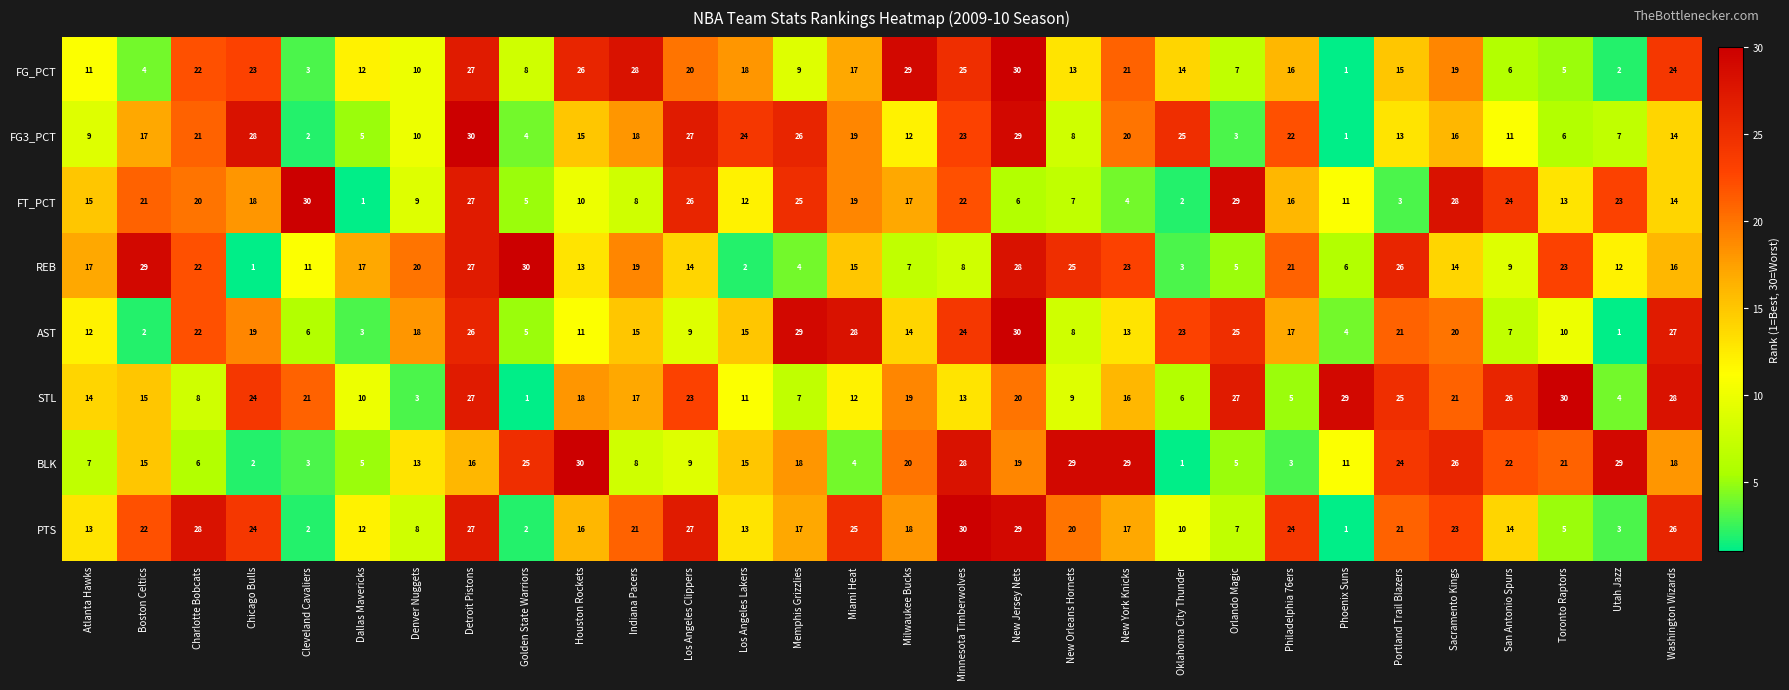

The value of BLK at Minnesota Timberwolves is 28. True or false?

True